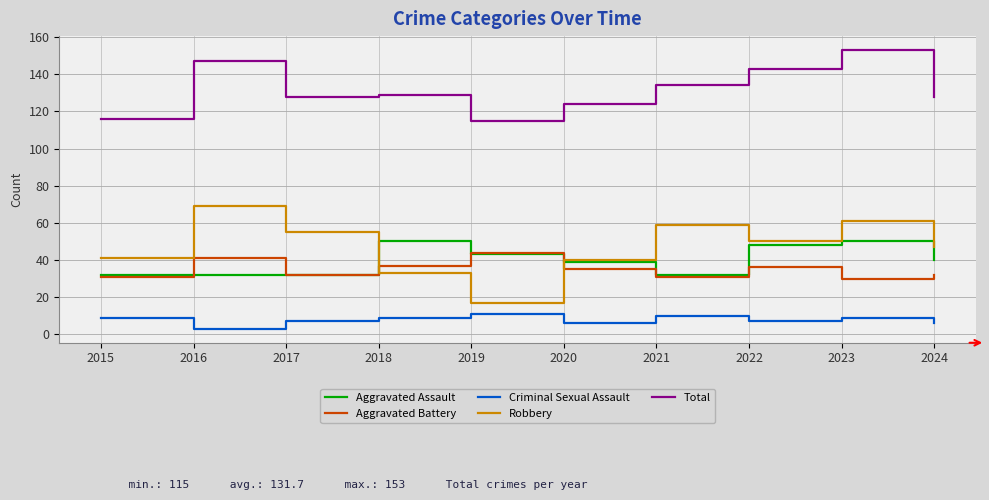

Count the number of categories in the chart.

10